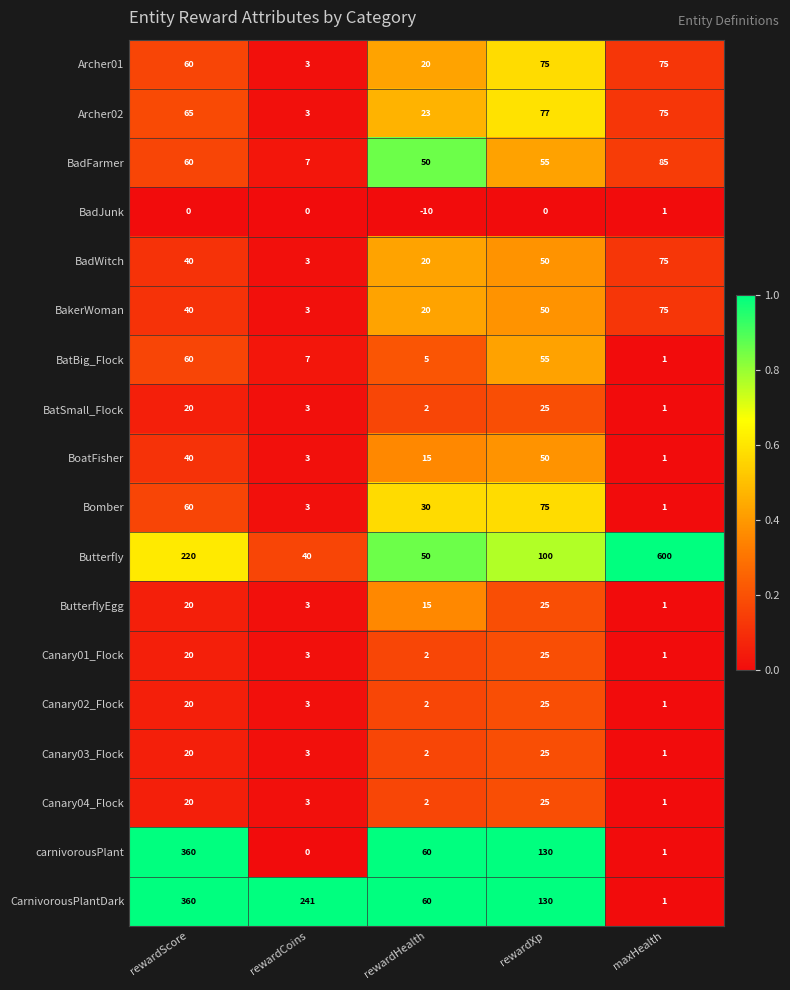

What is the average value of the BakerWoman series?

38